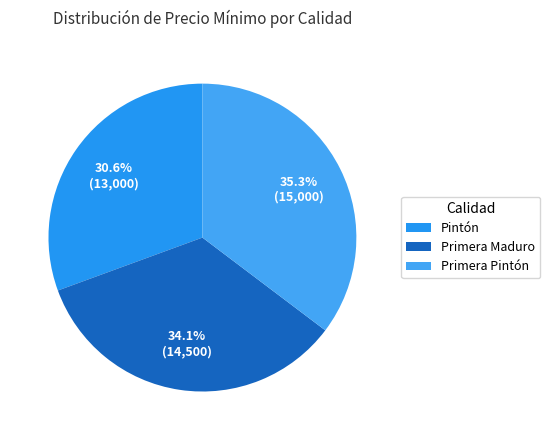

Which slice is the largest?

Primera Pintón